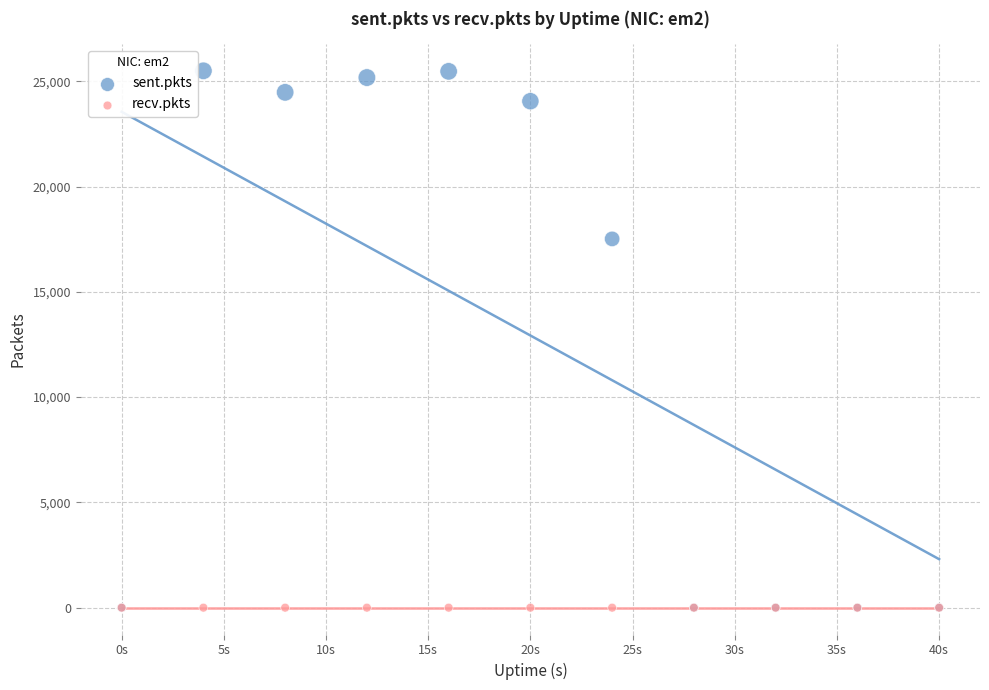

Across all series, what Y value is closest to 12750?

17516